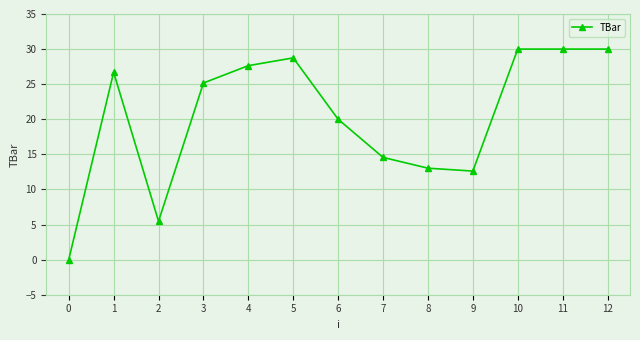

Where is the data nearest to the value 15?

7